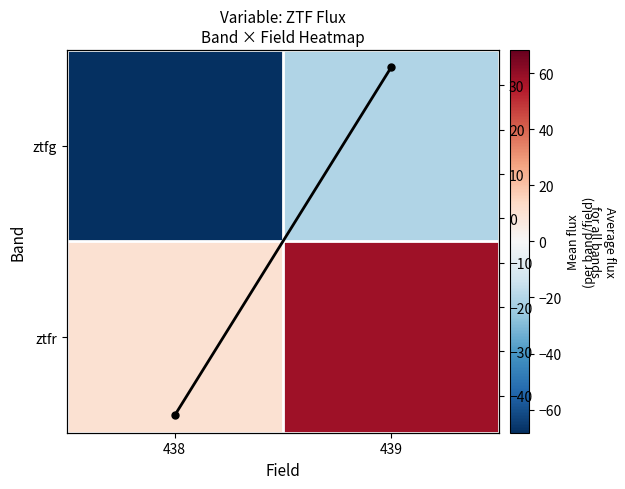

At which label is ztfg closest to -44?

439